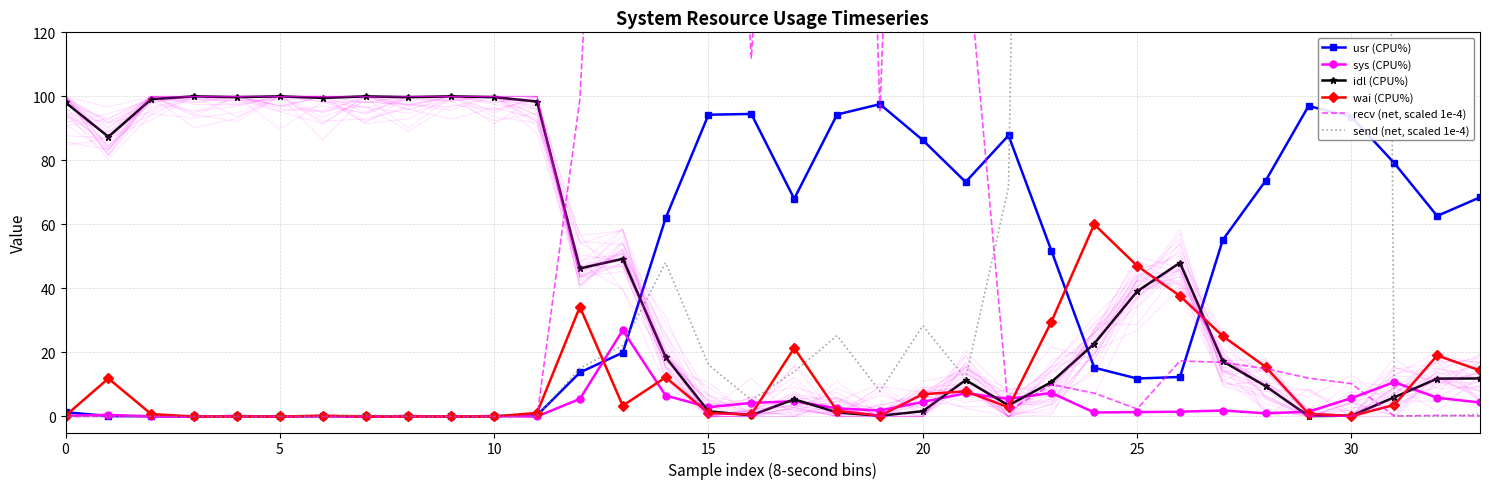

True or false: idl (CPU%) has more than 1 points higher than both neighbors.

True